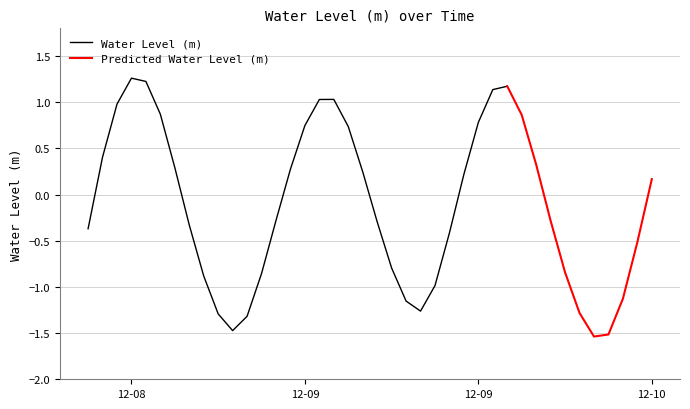

Rank the categories by value from highest to lowest.

2024-12-08 21:00:00, 2024-12-08 22:00:00, 2024-12-09 23:00:00, 2024-12-09 22:00:00, 2024-12-09 11:00:00, 2024-12-09 10:00:00, 2024-12-08 20:00:00, 2024-12-08 23:00:00, 2024-12-10 00:00:00, 2024-12-09 21:00:00, 2024-12-09 09:00:00, 2024-12-09 12:00:00, 2024-12-08 19:00:00, 2024-12-10 01:00:00, 2024-12-09 00:00:00, 2024-12-09 08:00:00, 2024-12-09 13:00:00, 2024-12-09 20:00:00, 2024-12-10 09:00:00, 2024-12-09 07:00:00, 2024-12-10 02:00:00, 2024-12-09 14:00:00, 2024-12-09 01:00:00, 2024-12-08 18:00:00, 2024-12-09 19:00:00, 2024-12-10 08:00:00, 2024-12-09 15:00:00, 2024-12-10 03:00:00, 2024-12-09 06:00:00, 2024-12-09 02:00:00, 2024-12-09 18:00:00, 2024-12-10 07:00:00, 2024-12-09 16:00:00, 2024-12-09 17:00:00, 2024-12-10 04:00:00, 2024-12-09 03:00:00, 2024-12-09 05:00:00, 2024-12-09 04:00:00, 2024-12-10 06:00:00, 2024-12-10 05:00:00